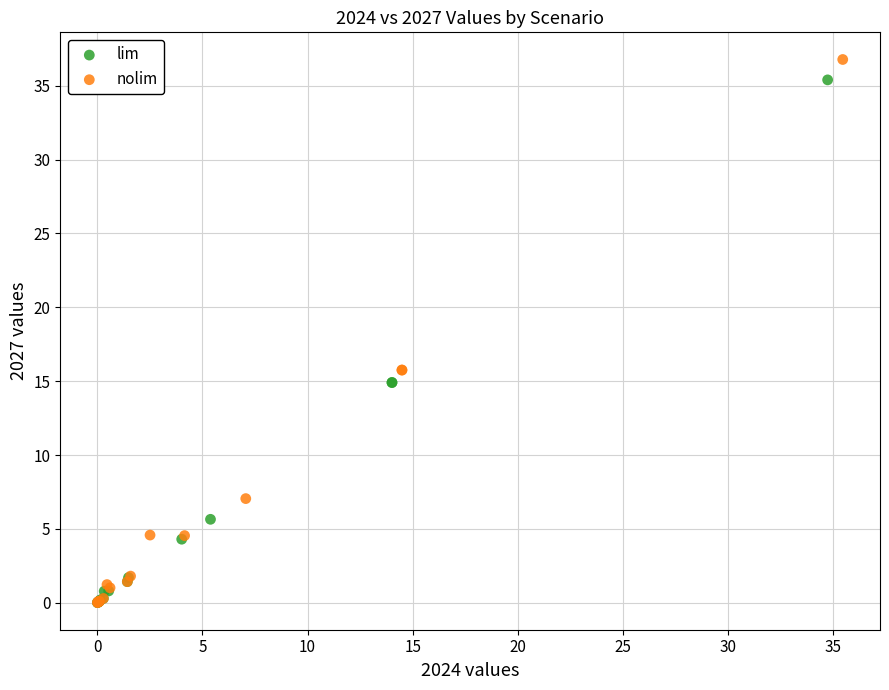

What are all the series names shown in the legend?

lim, nolim